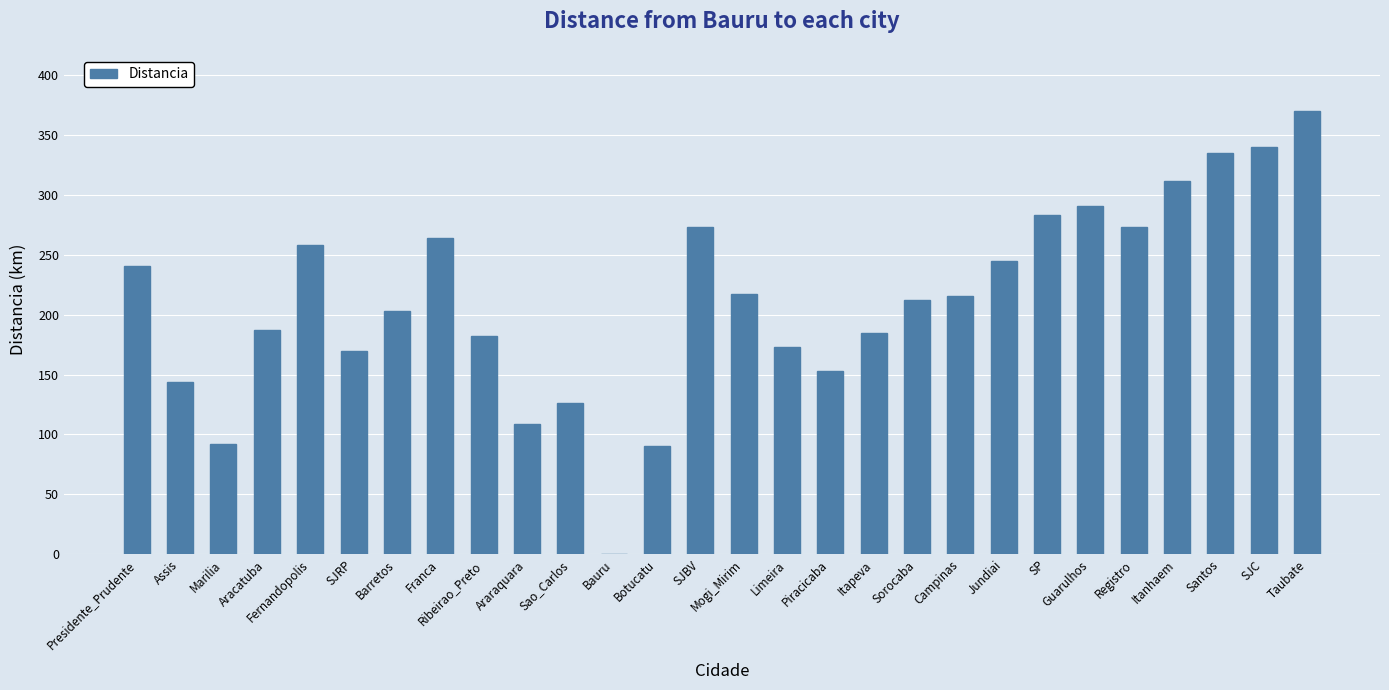

Where does the data first go above 216?

Presidente_Prudente